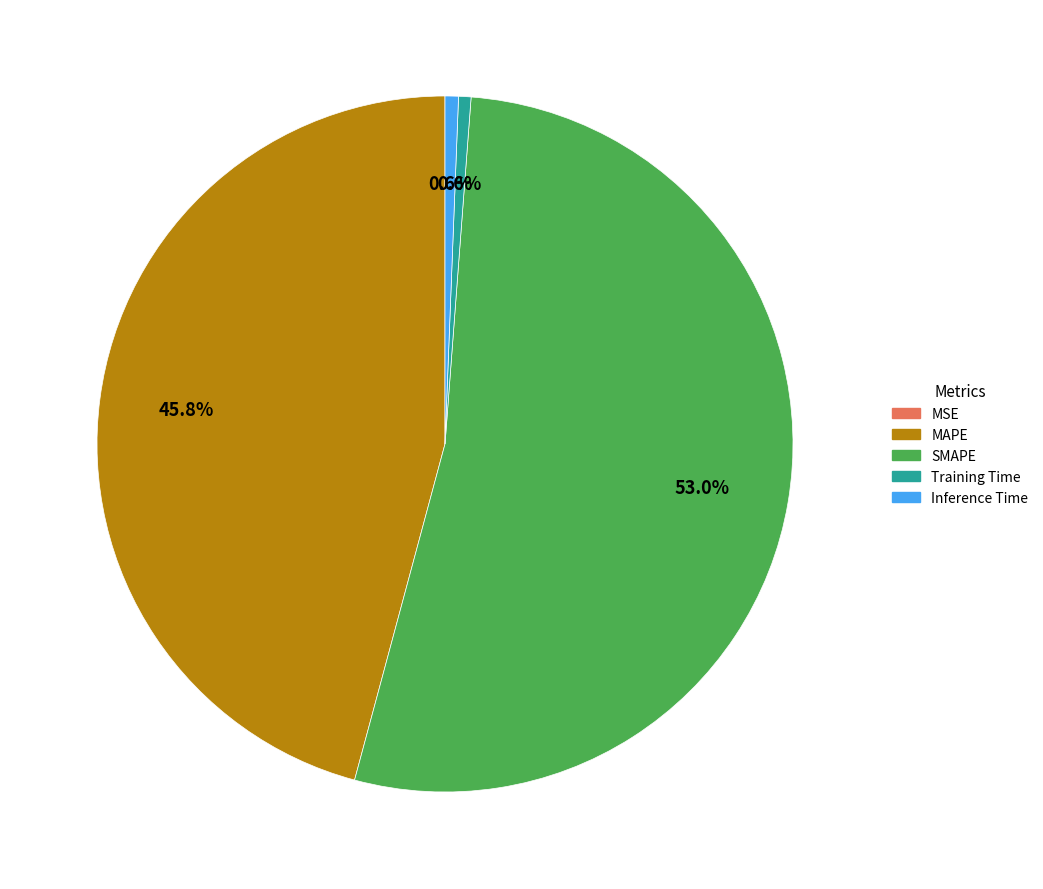

Between MAPE and Training Time, which is larger?

MAPE